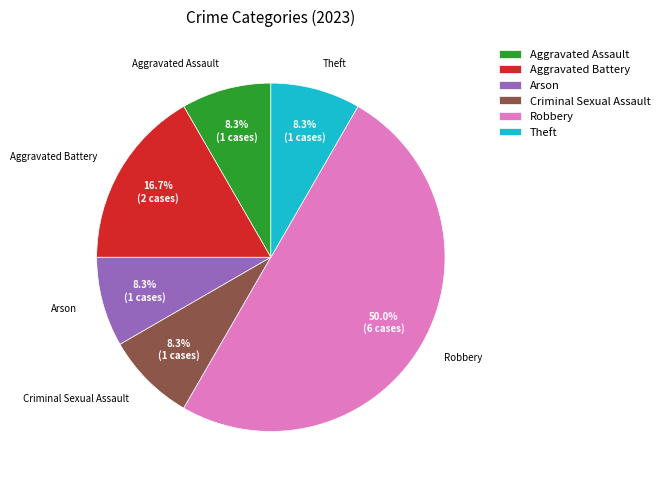

What percentage is NOT represented by Aggravated Assault?

91.7%